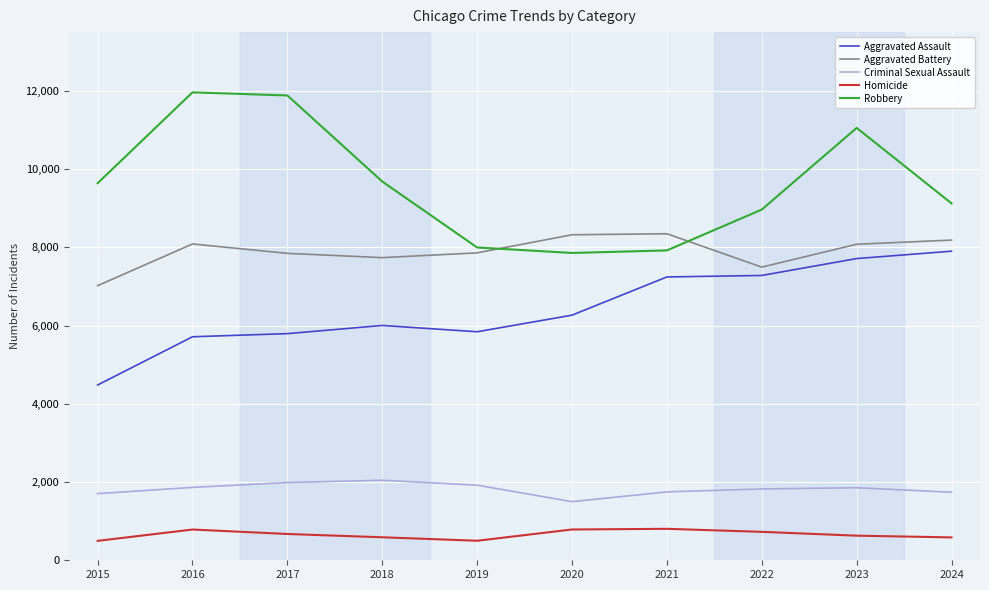

The value of Aggravated Assault at 2024 is 7900. True or false?

True